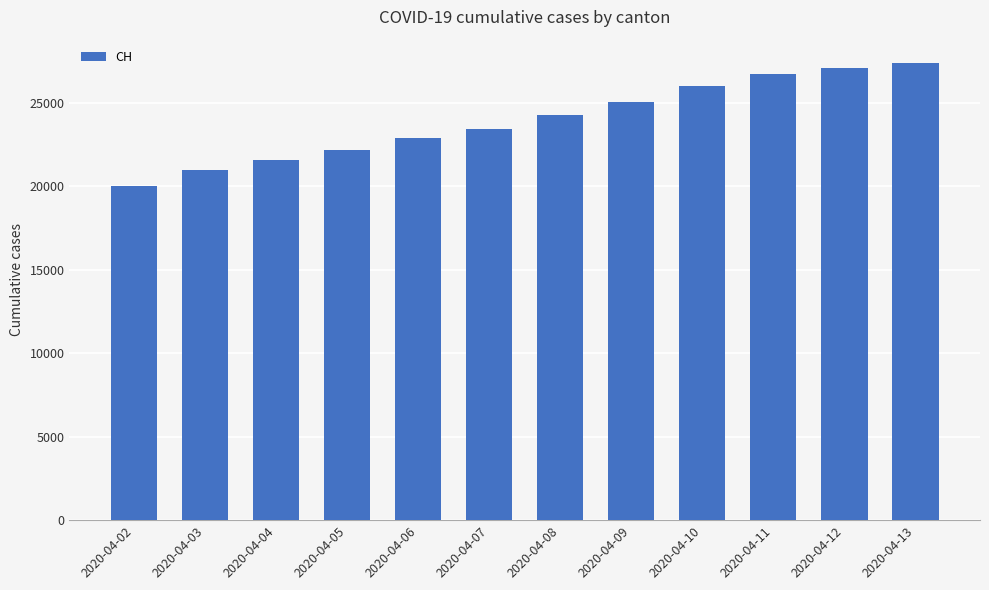

How many data points are less than 24263?

6